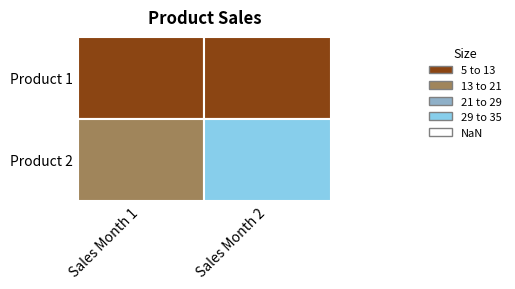

Is it true that Product 1 equals 5 at 1?

True